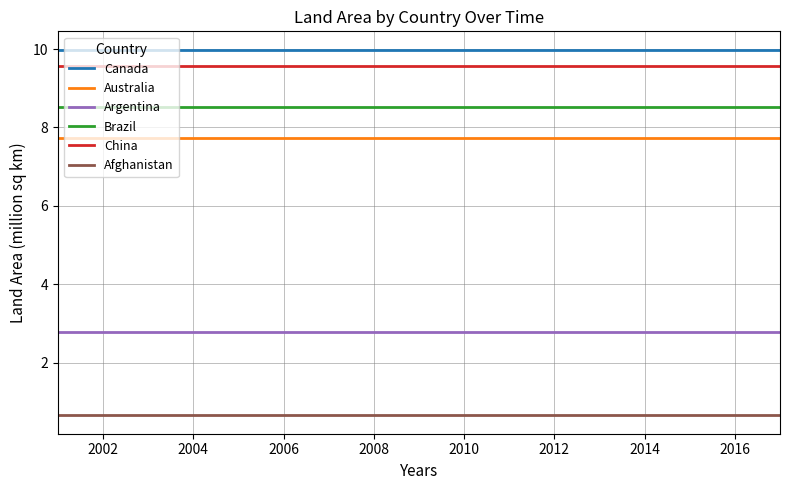

List the series in order of their peak value, lowest first.

Afghanistan, Argentina, Australia, Brazil, China, Canada